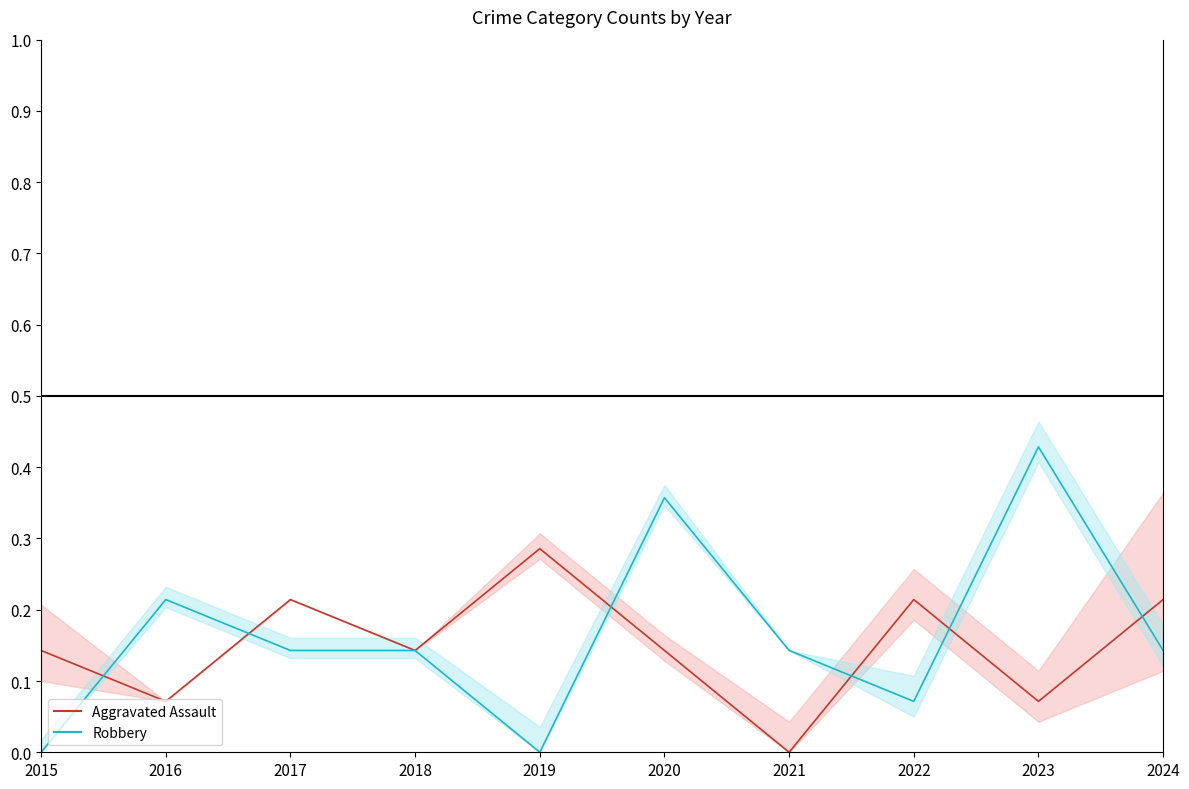

How many data points does each series have?

10